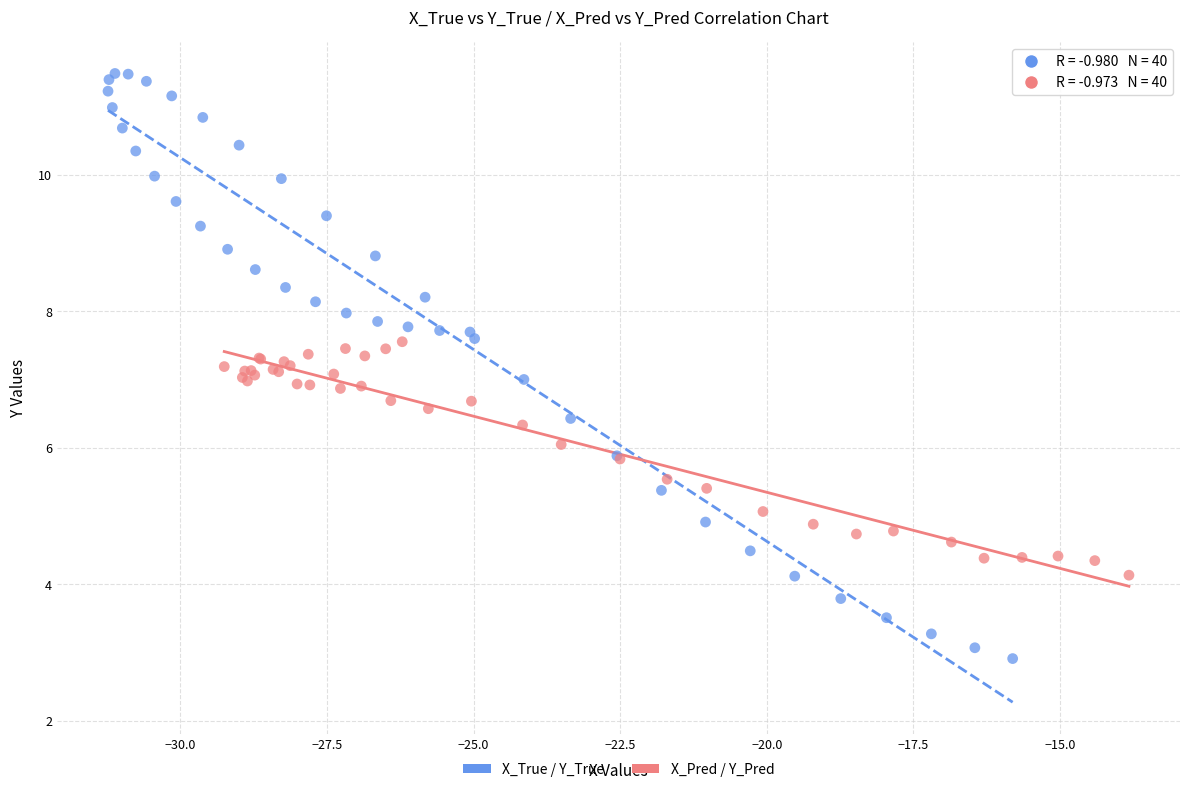

Which series contains the highest Y value?

X_True / Y_True